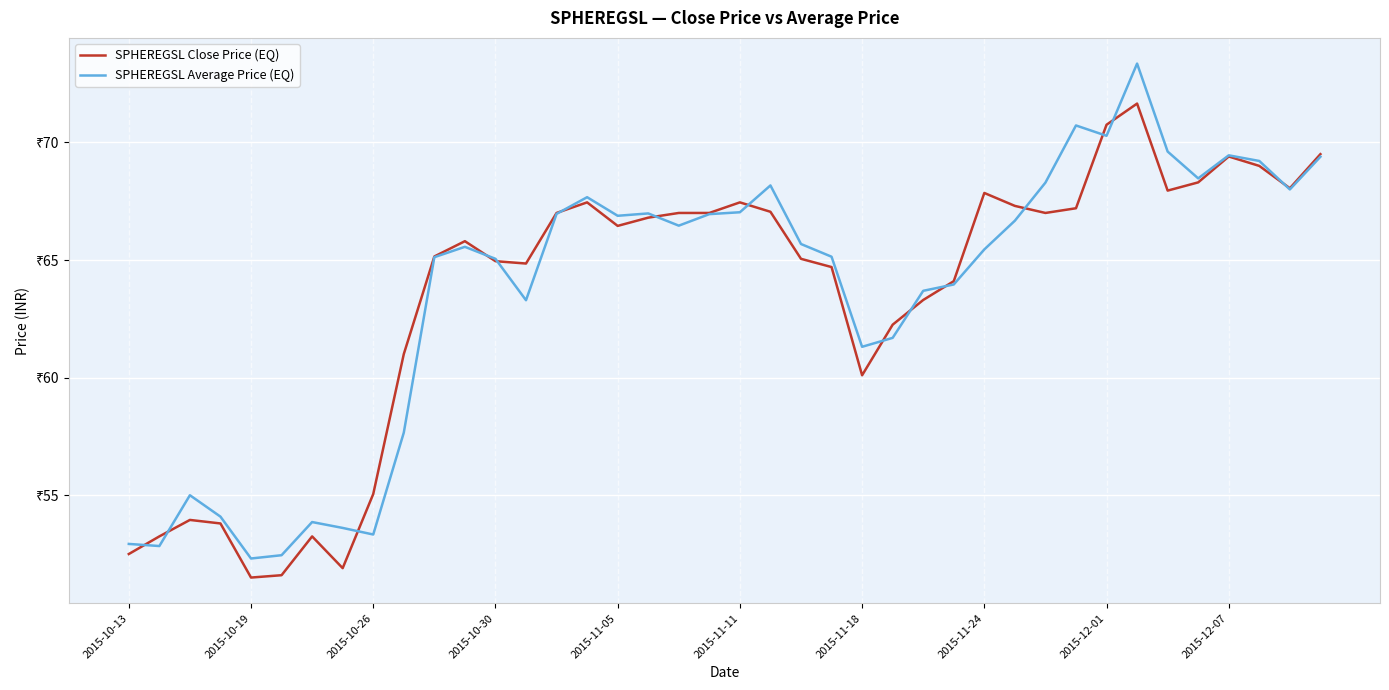

What are all the series names shown in the legend?

SPHEREGSL Close Price (EQ), SPHEREGSL Average Price (EQ)